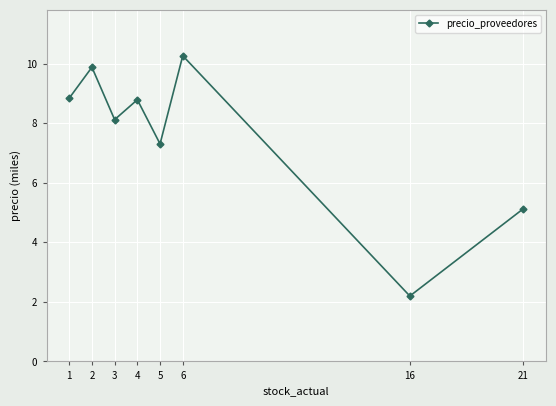

Reading left to right, list all the values displayed in this chart.

8.8	9.9	8.1	8.8	7.3	10.3	2.2	5.1